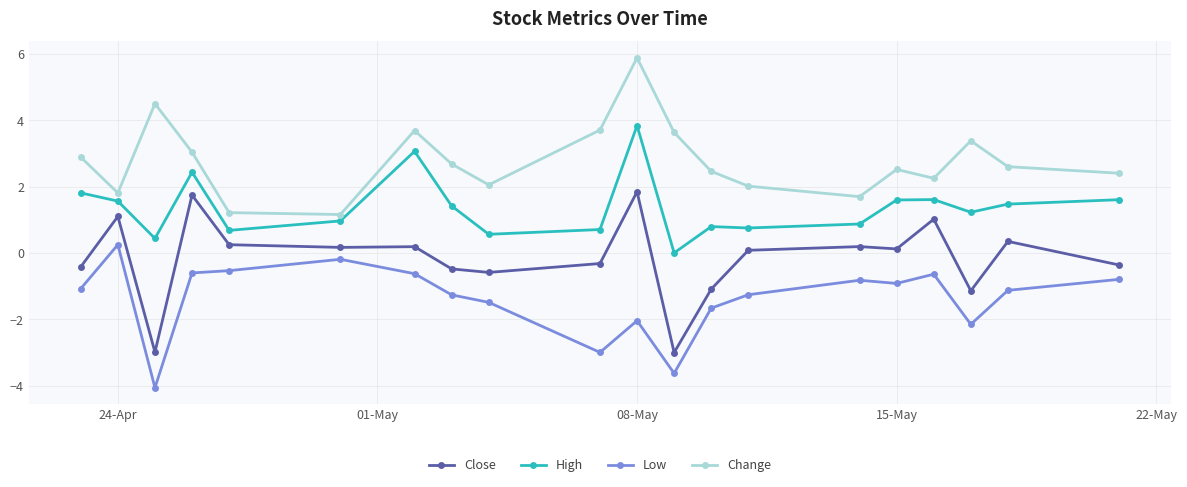

What is the sum of all High values?

27.4